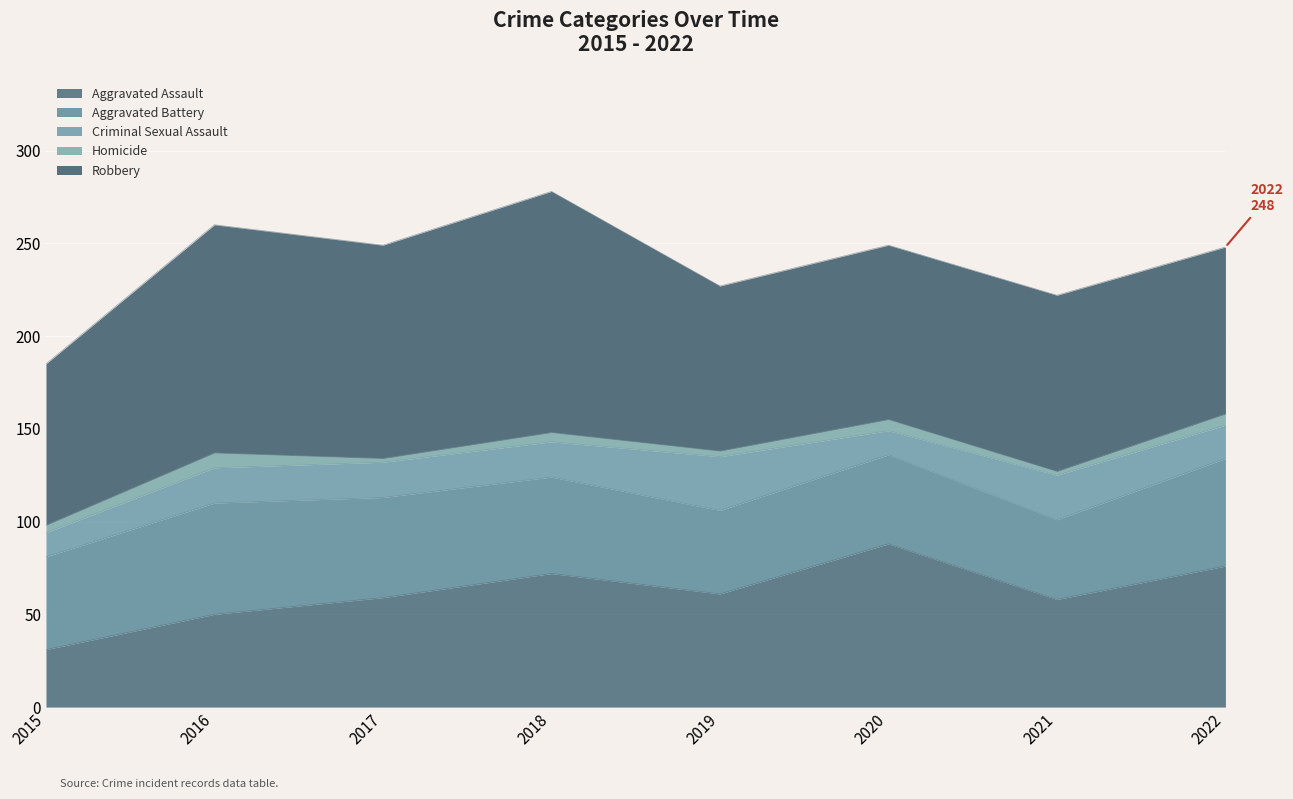

What is the sum of all Aggravated Battery values?

410